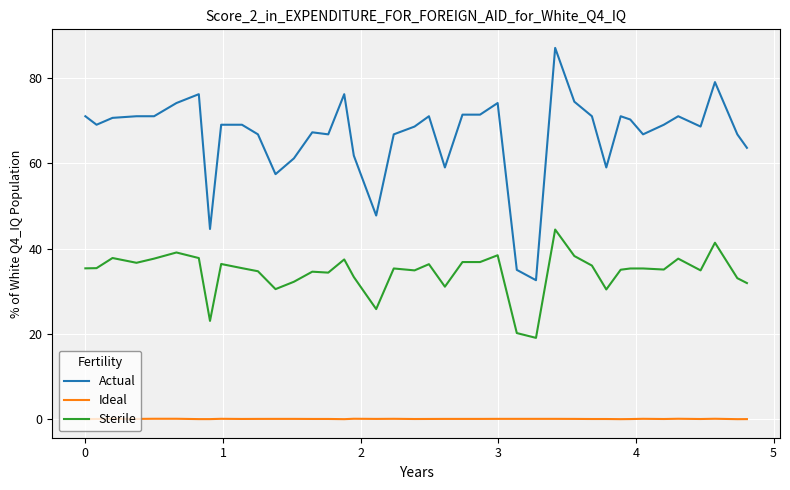

True or false: Actual and Ideal cross at least once.

False